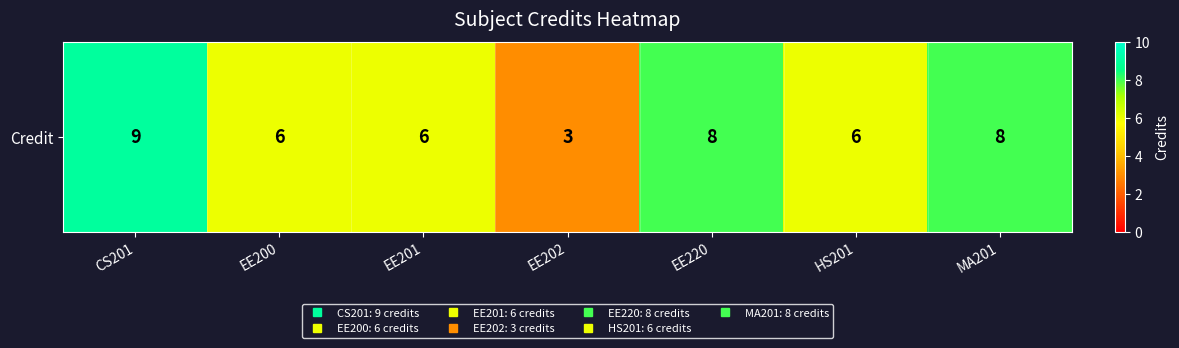

What is the maximum value shown in the chart?

9